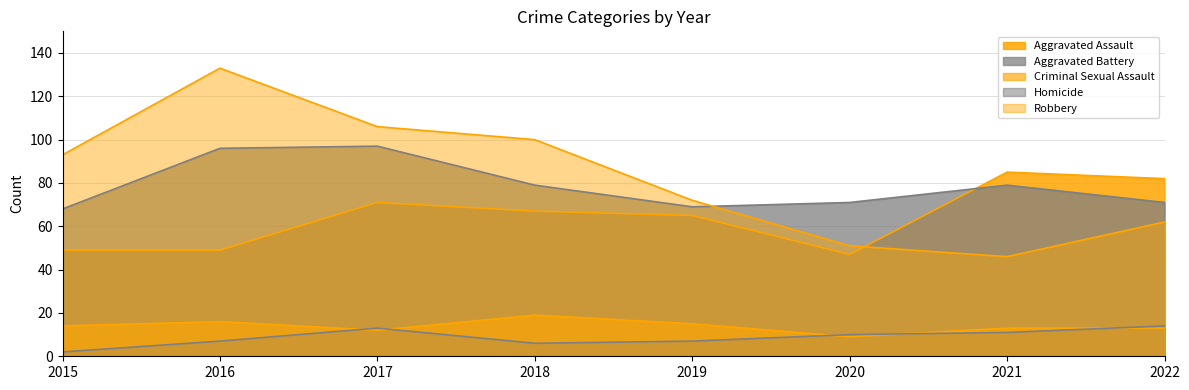

What is the value of the Robbery point at the 4th from the left?

100